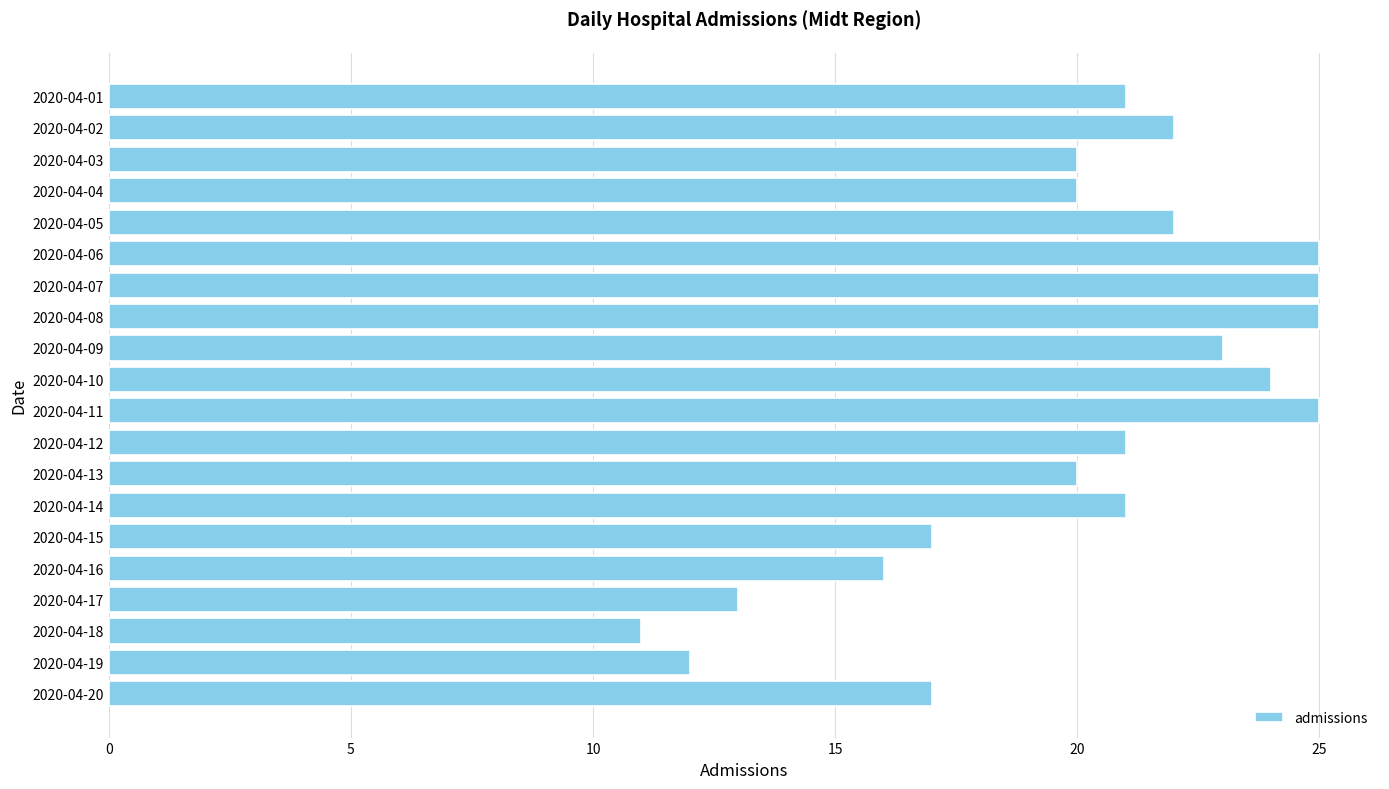

What is the value of the 8th bar from the top?

25